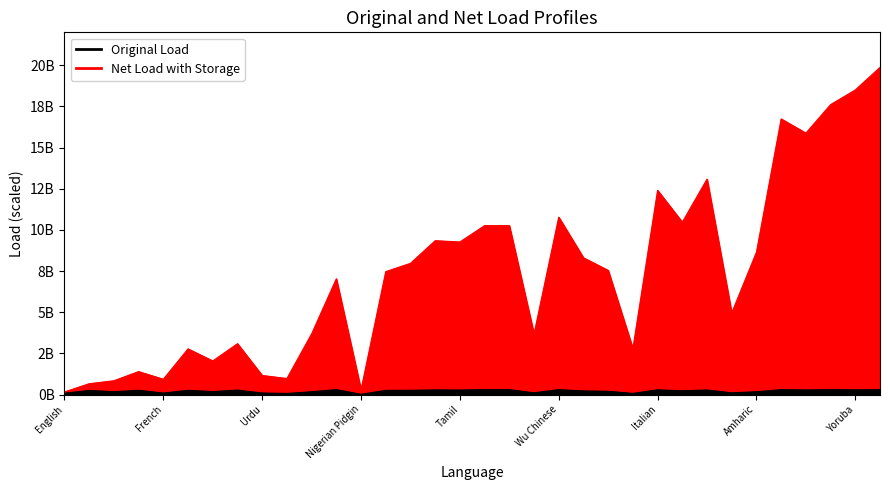

True or false: Original Load and Net Load with Storage intersect in this chart.

False